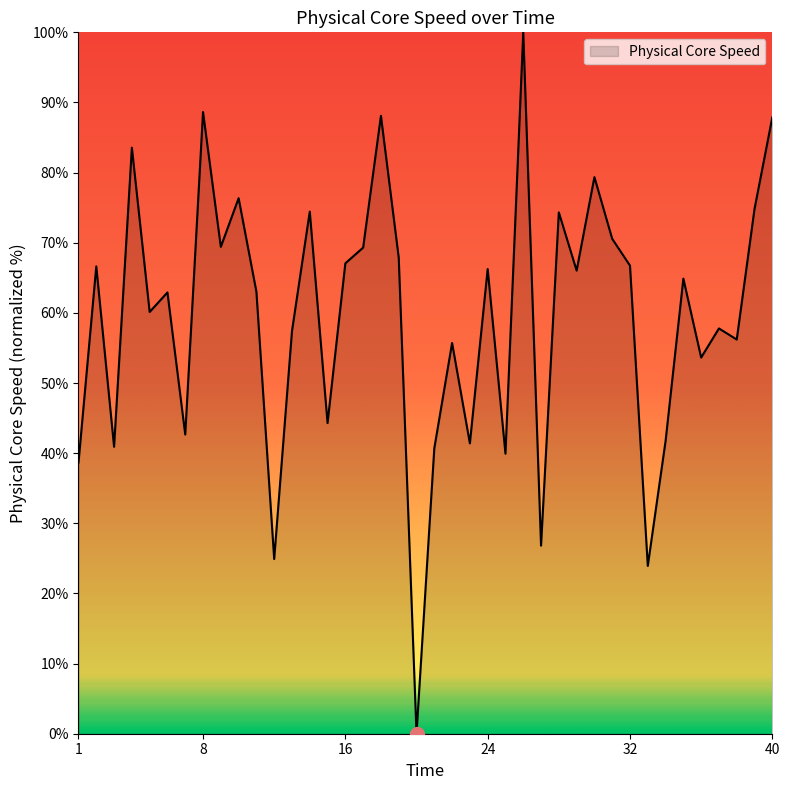

True or false: there are more than 1 points higher than both neighbors.

True